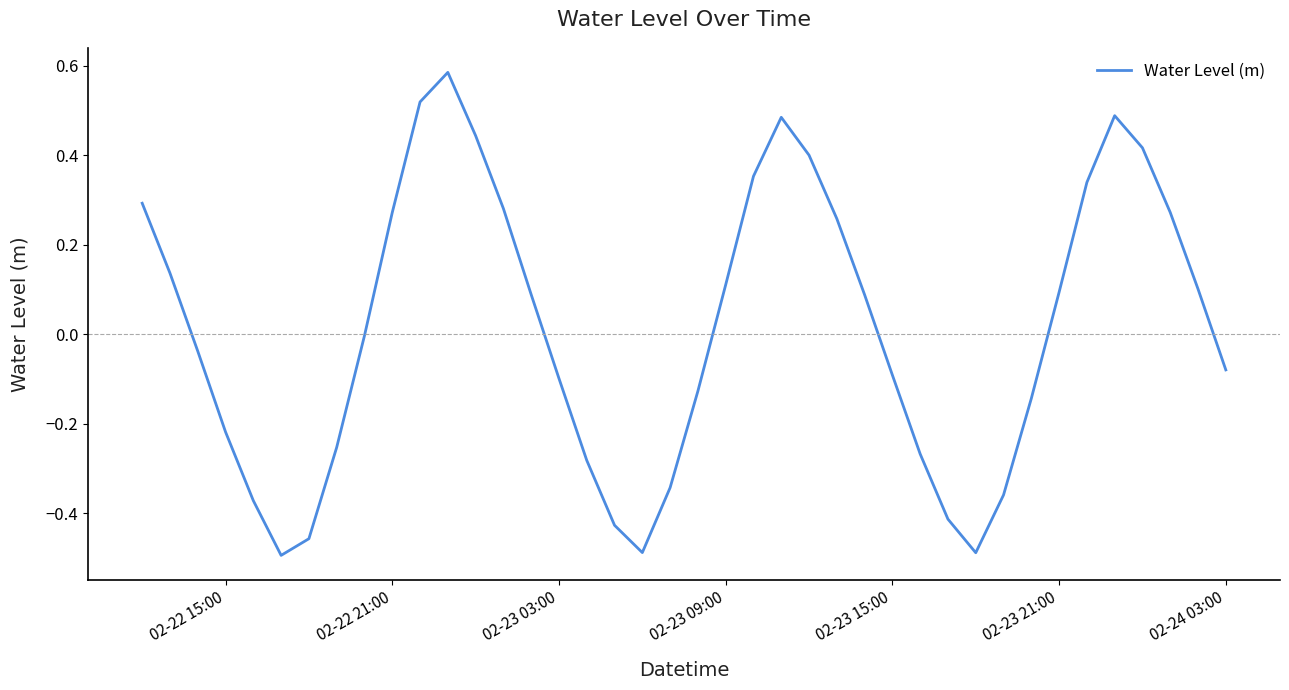

Does the chart have visible grid lines?

No